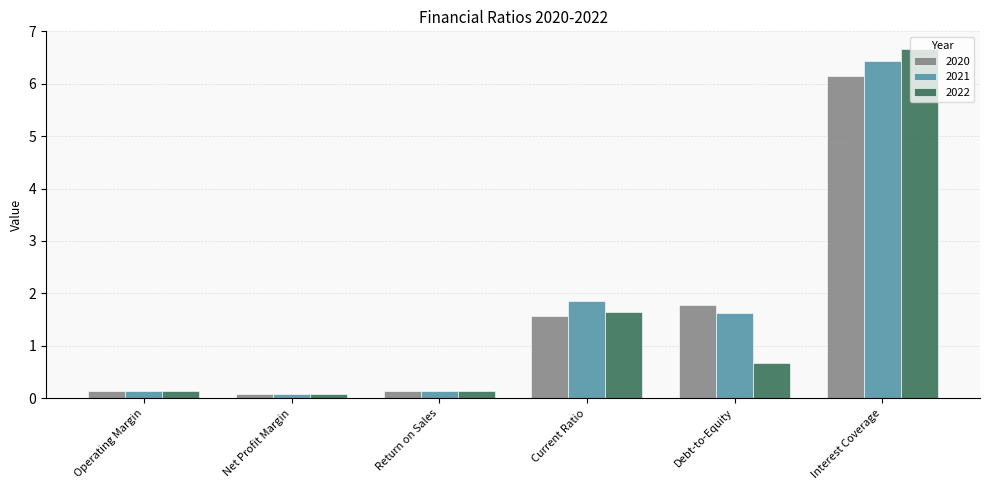

What is the sum of all 2021 values?

10.2